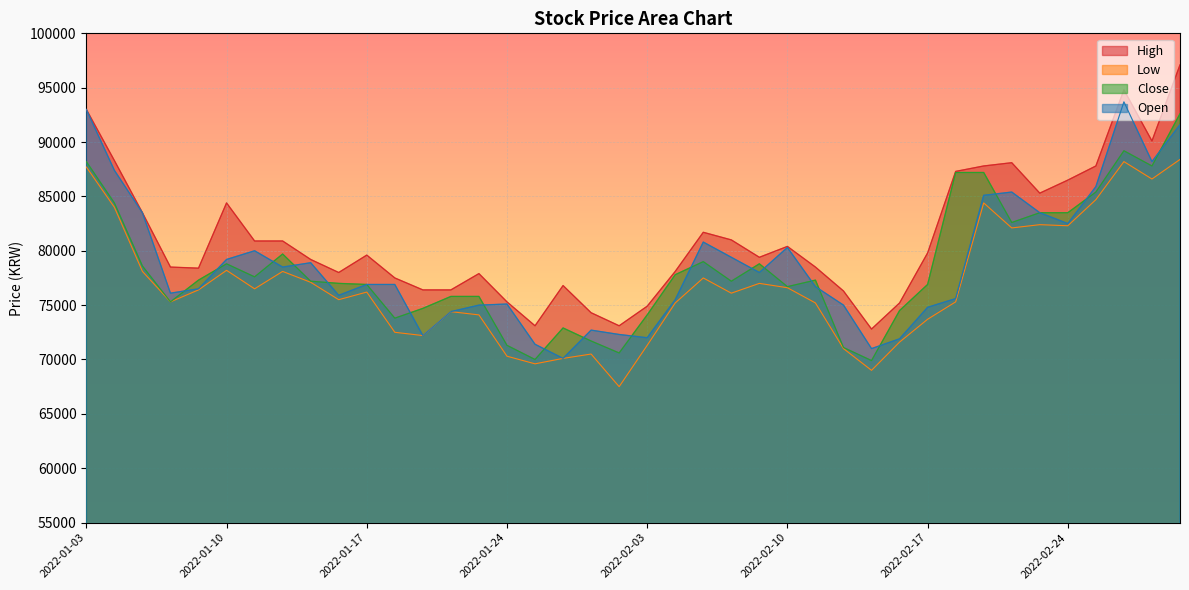

At which category does the chart reach its peak across all series?

2022-03-03